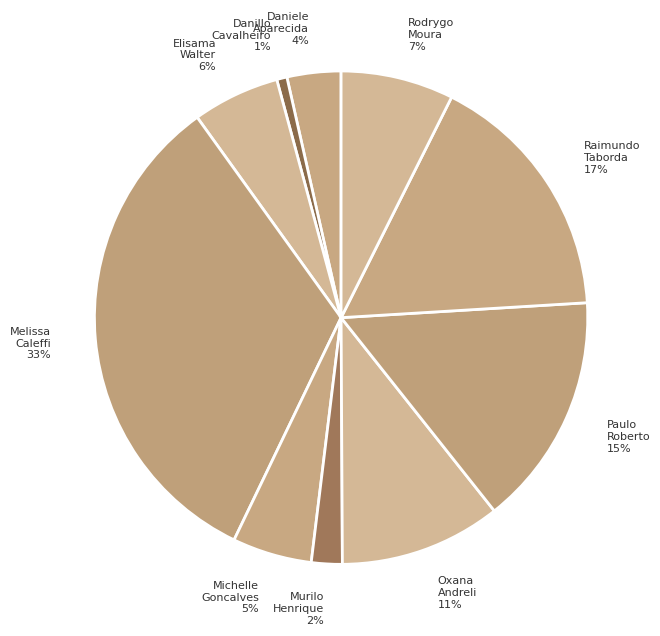

Which slice is the largest?

Melissa Caleffi